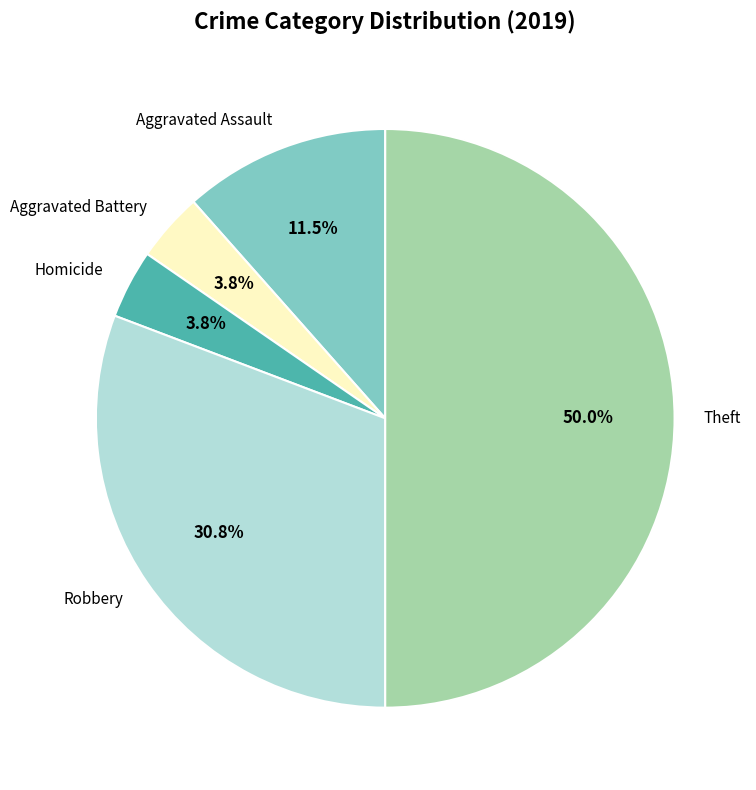

Which slice is the largest?

Theft